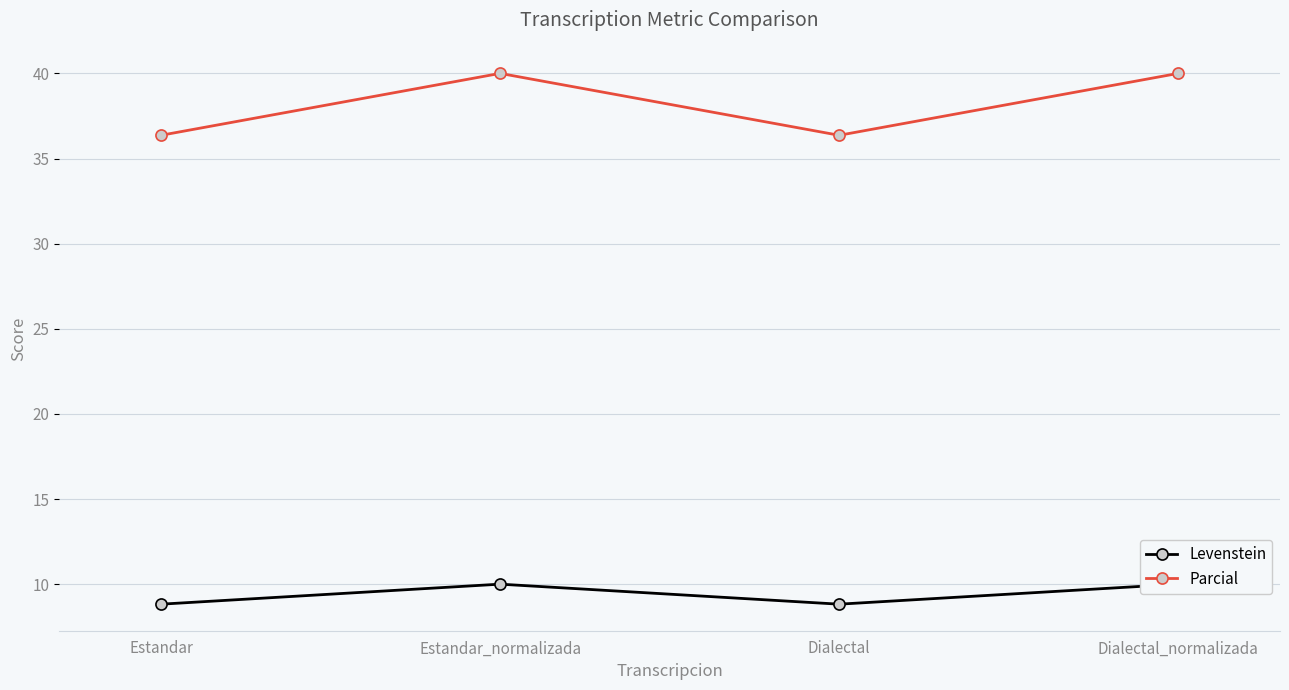

What position from the left is Dialectal?

3